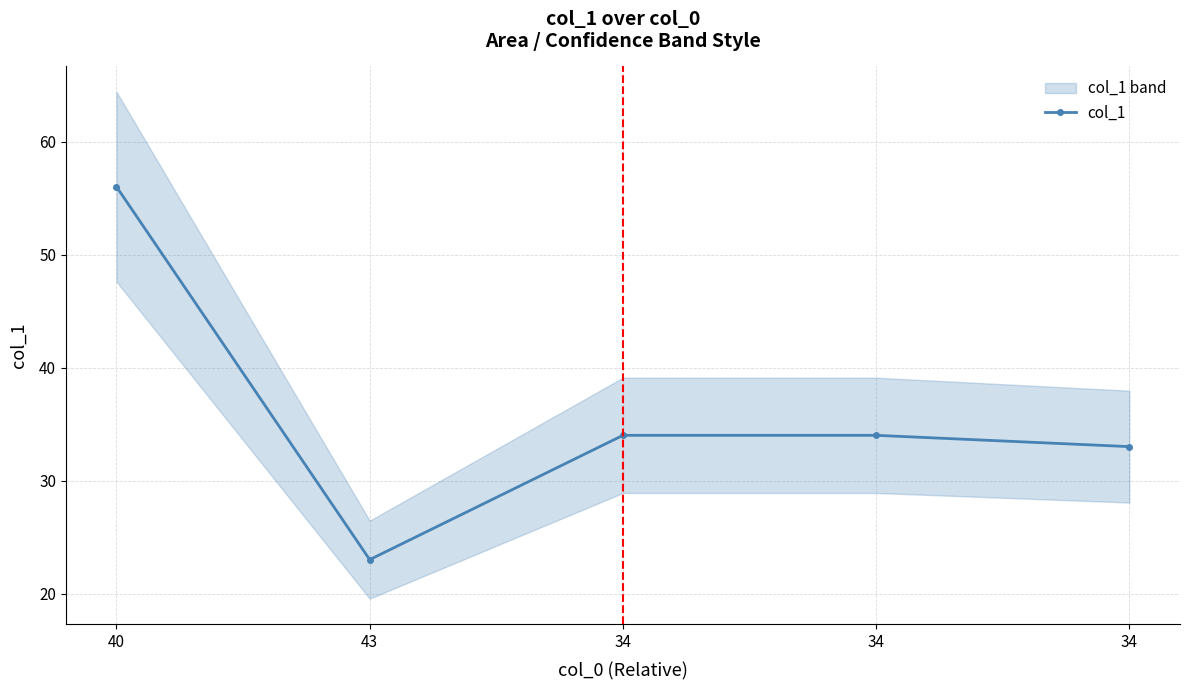

Count the number of data series in this chart.

1